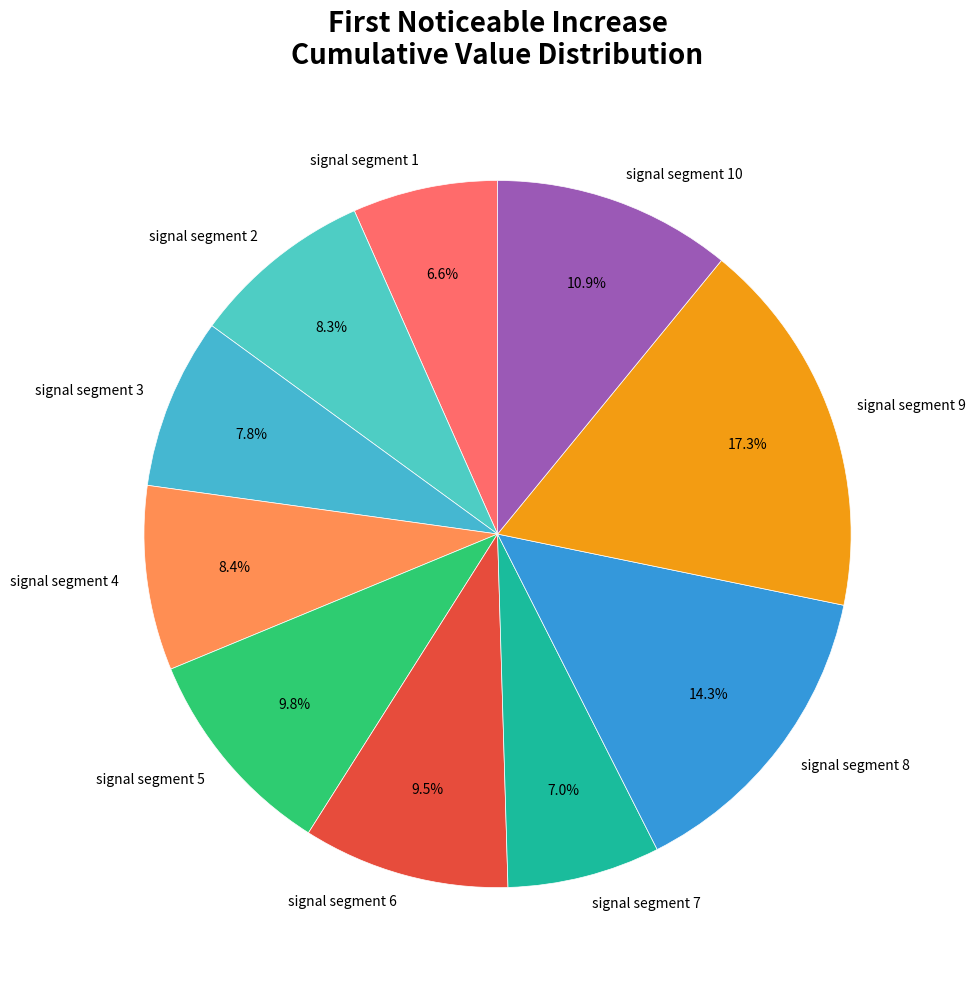

What percentage is the signal segment 10 slice, to the nearest percent?

11%